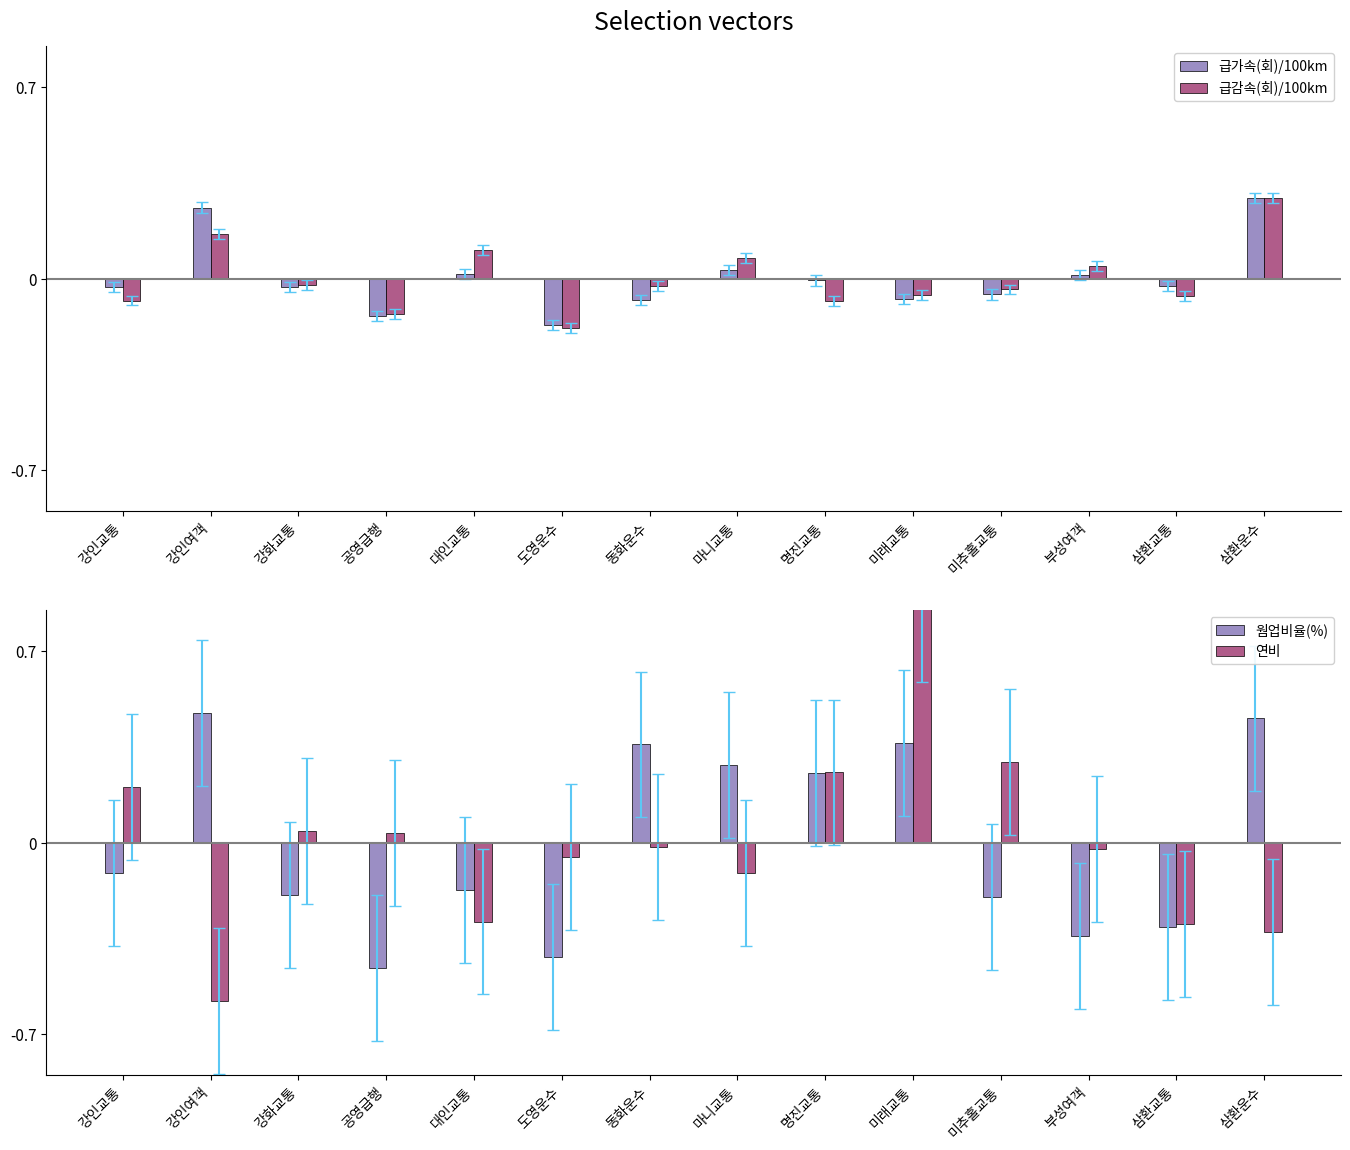

Count the number of data series in this chart.

4